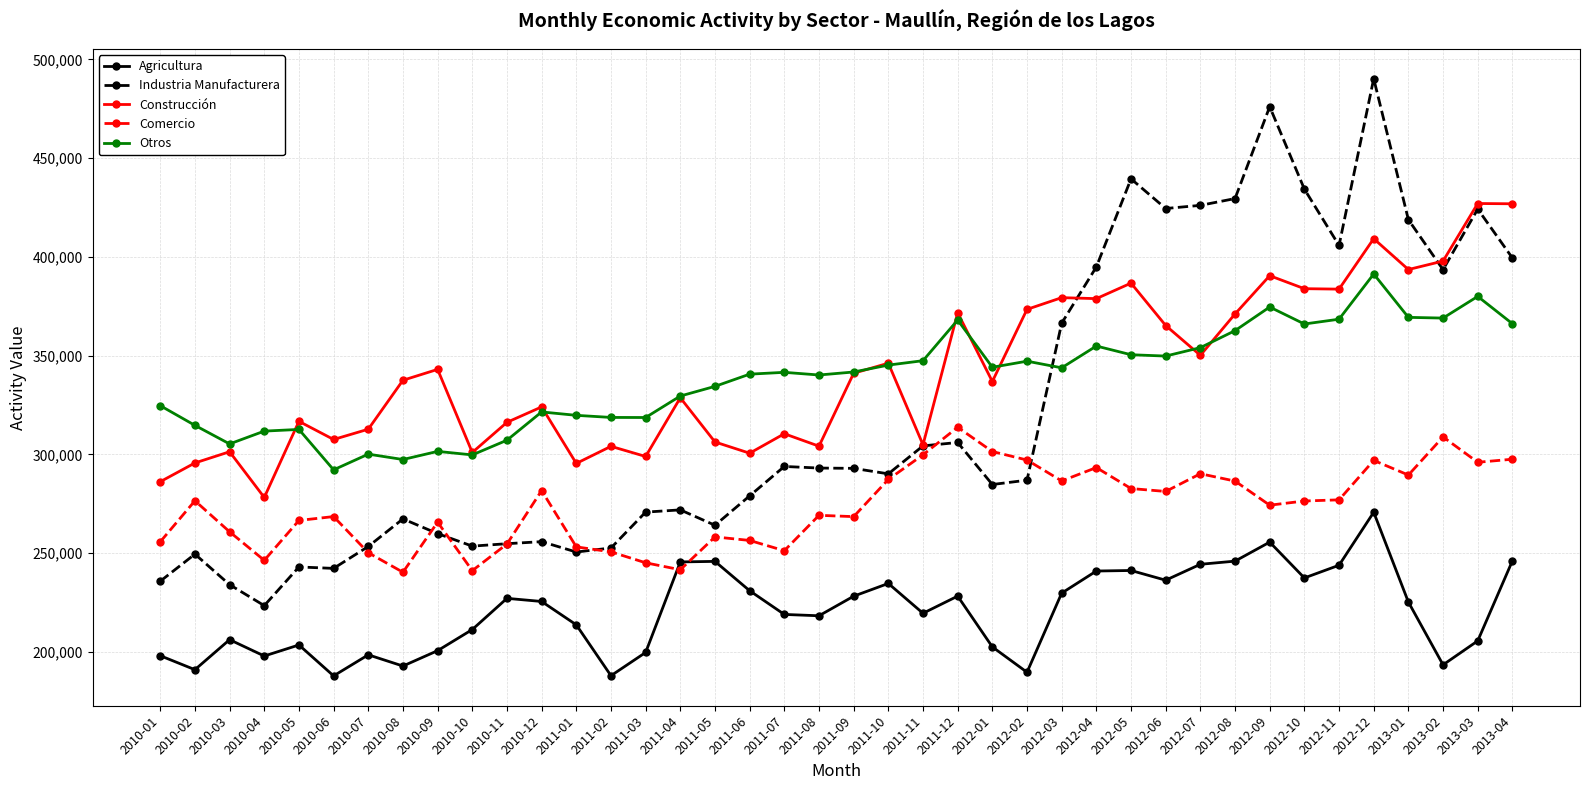

What is the total value across all series at 2010-12?

1408787